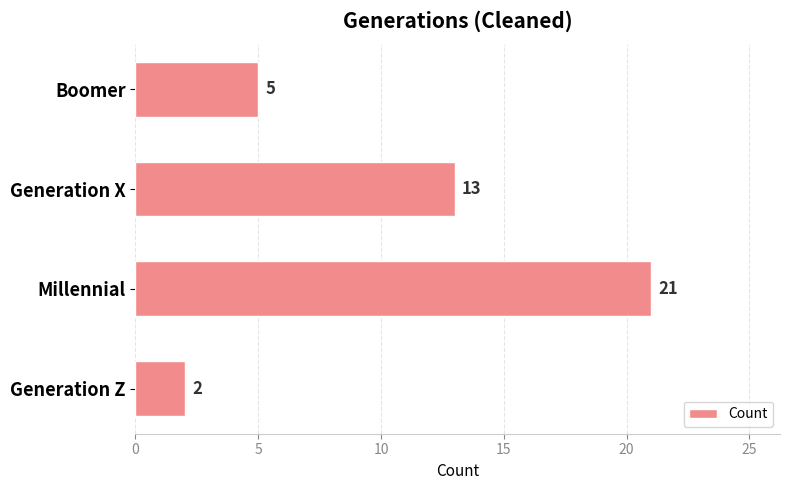

What is the change in value from Generation X to Millennial?

+8